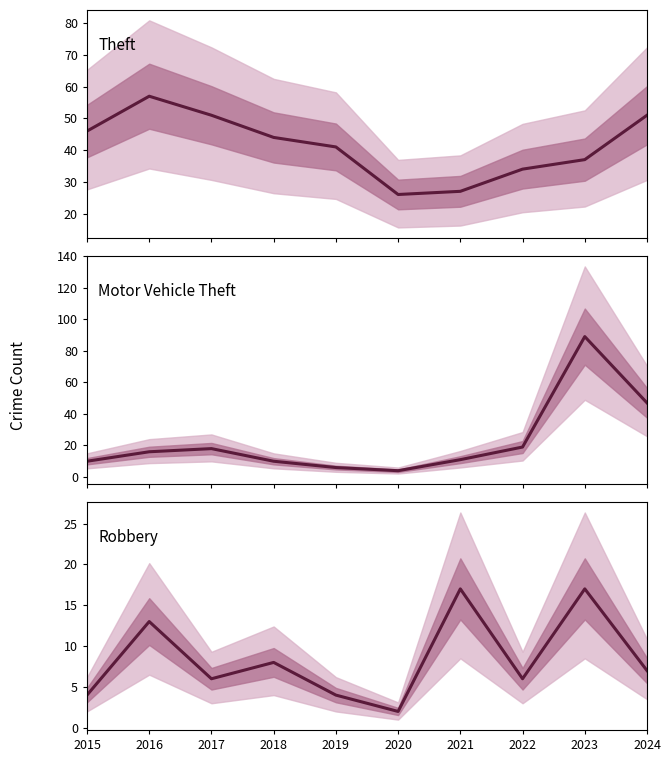

Does the chart have visible grid lines?

No